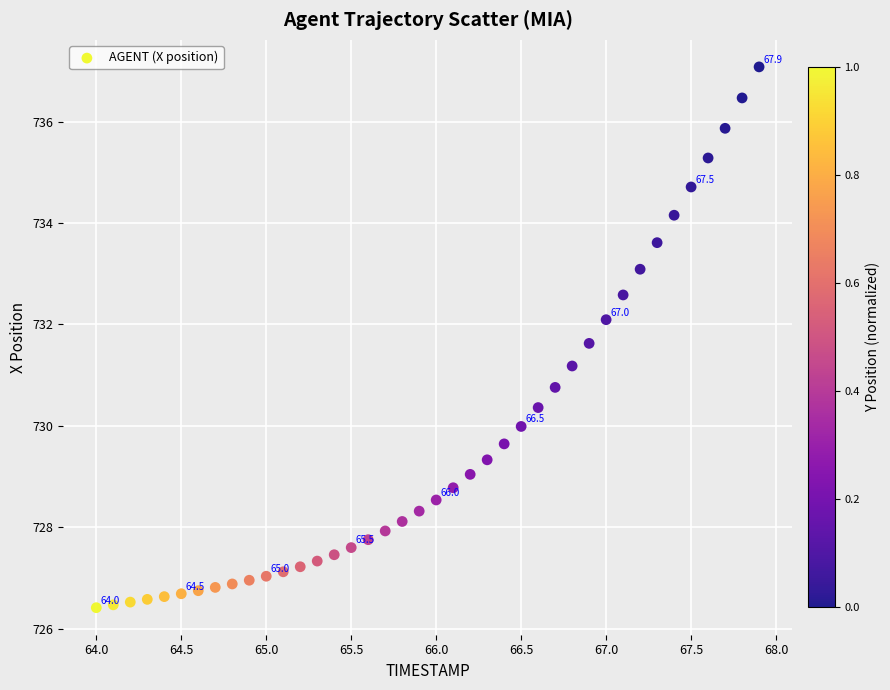

What is the range of Y values (max minus min)?

10.7